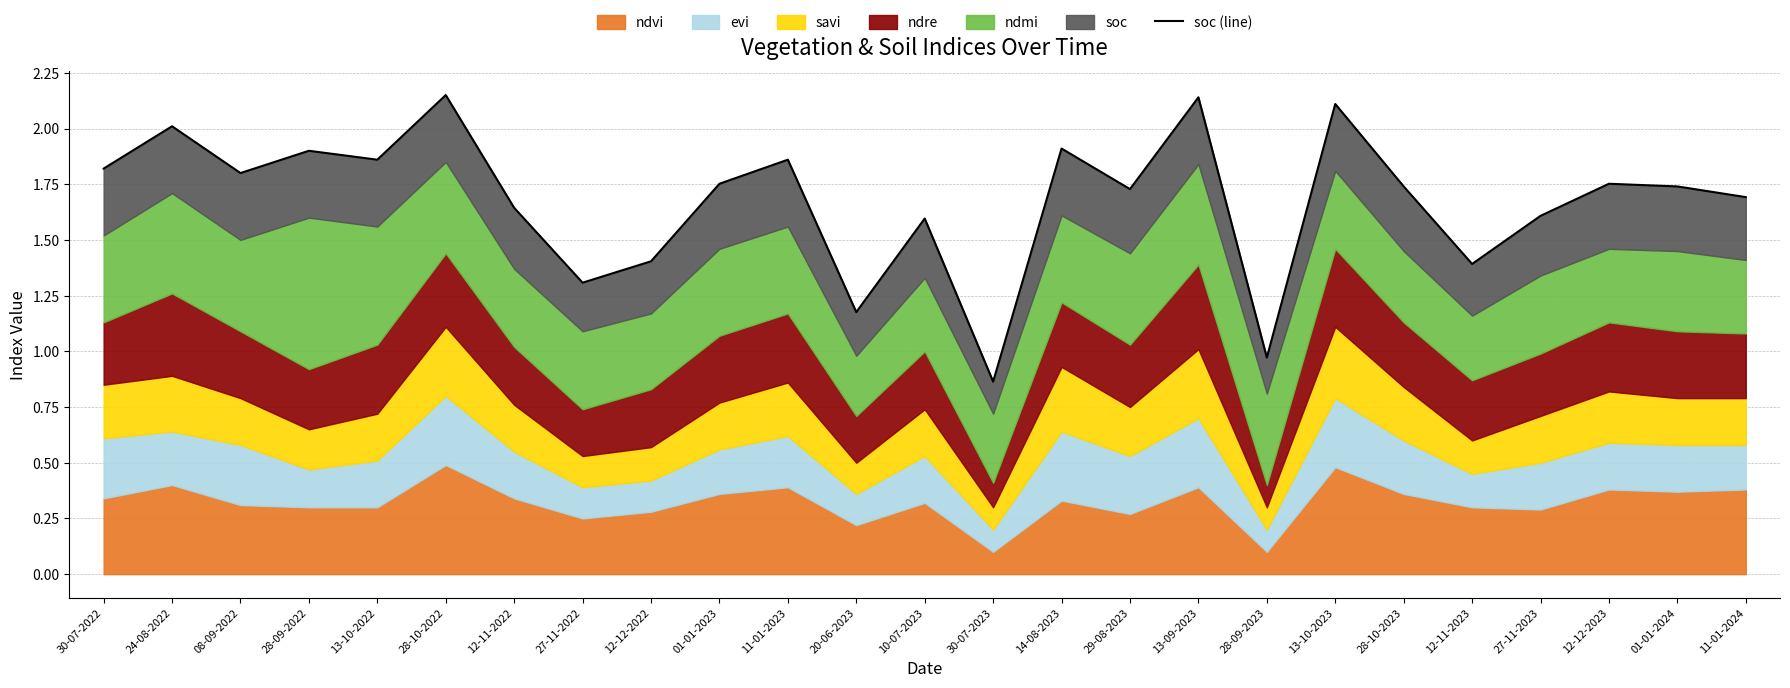

What position from the left is 20-06-2023?

12